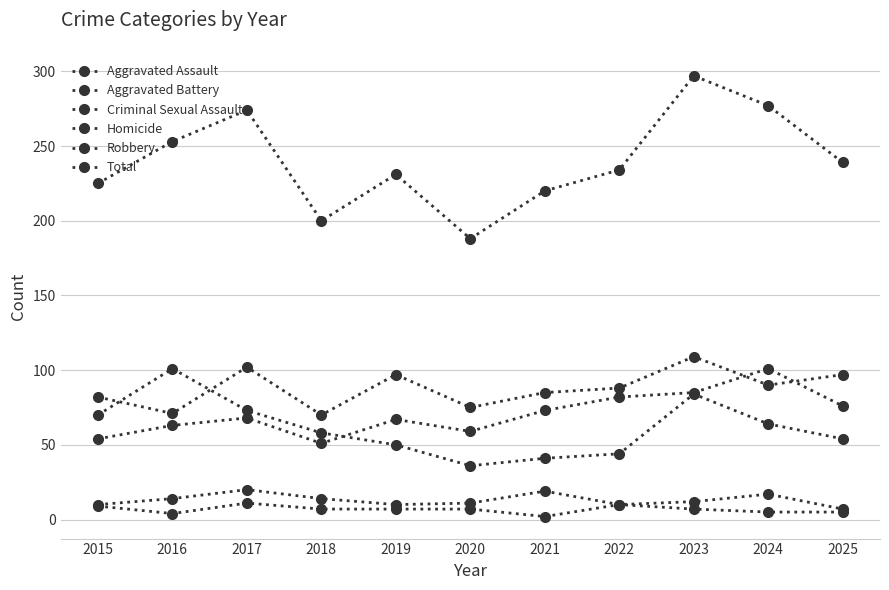

Is this an area chart (filled region under the line)?

No